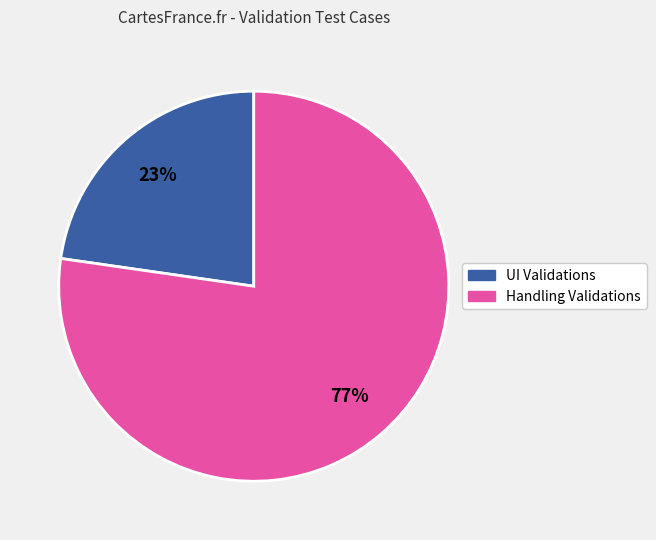

How many slices are in this pie chart?

2